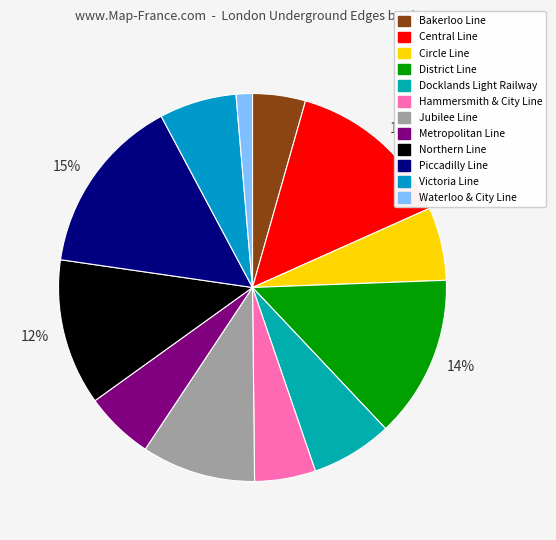

Count the number of slices in the pie.

12